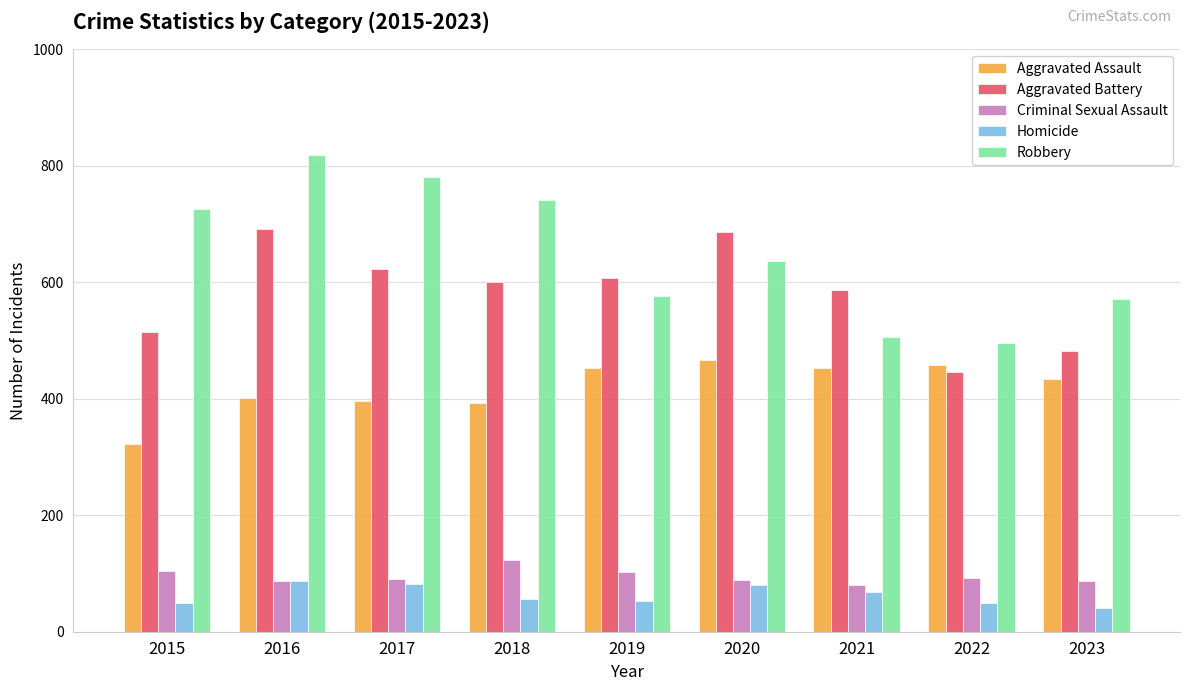

Rank the series at 2023 from lowest to highest value.

Homicide, Criminal Sexual Assault, Aggravated Assault, Aggravated Battery, Robbery